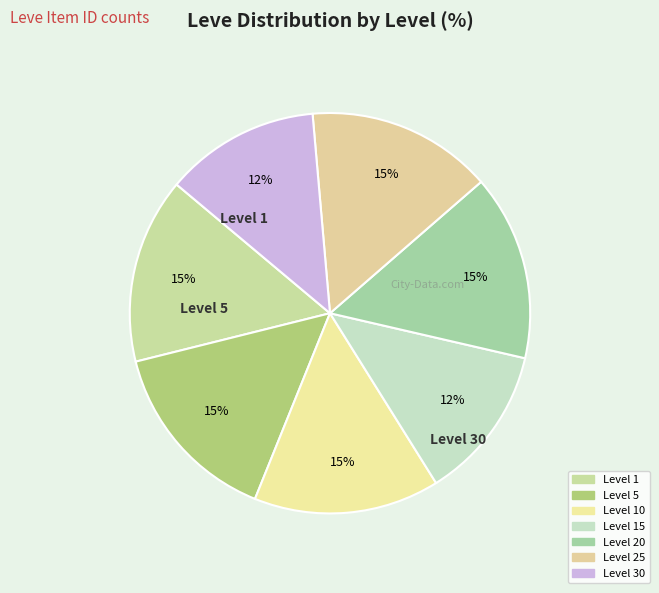

To the nearest percent, what is the average slice percentage?

14%